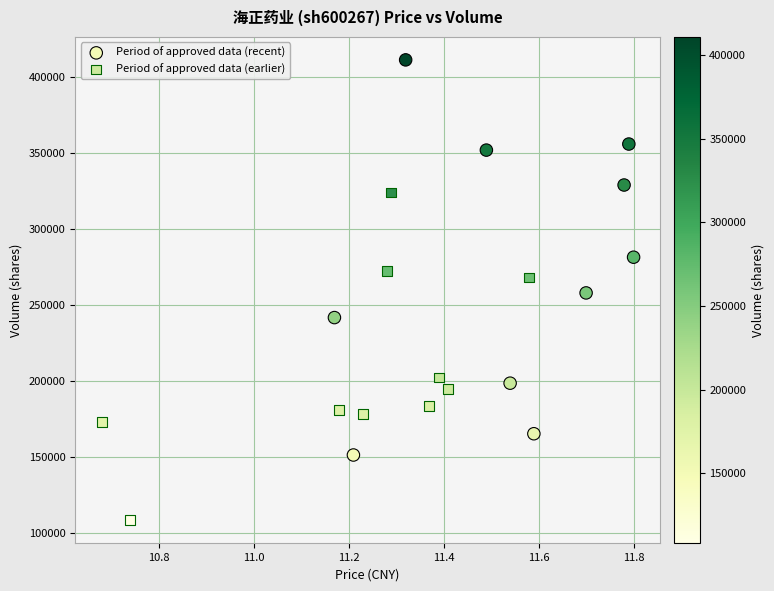

Which series contains the lowest Y value?

Period of approved data (earlier)